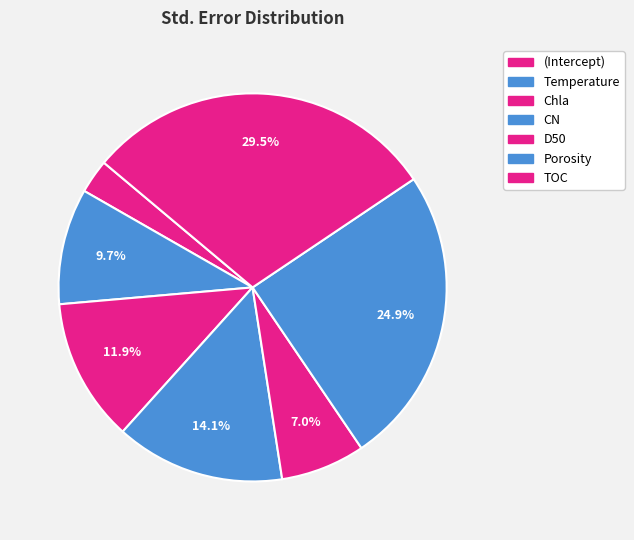

Which slice is the largest?

TOC